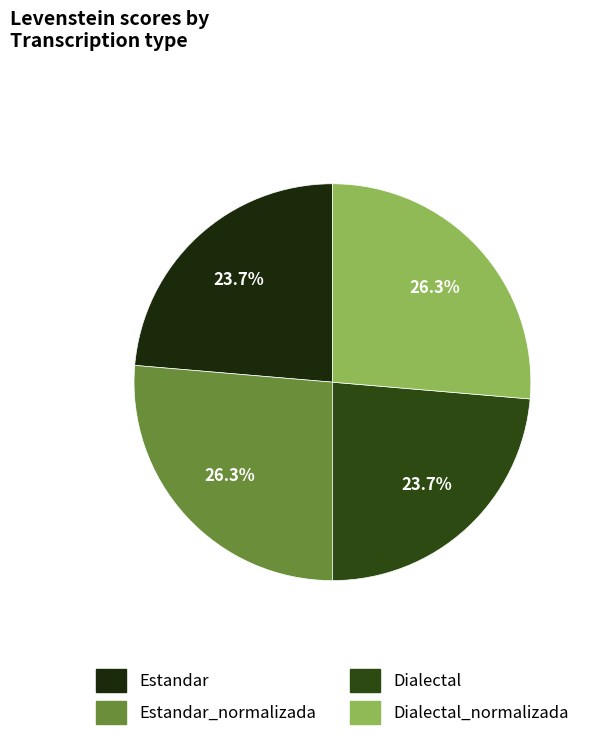

What is the largest slice in the pie chart?

Estandar_normalizada